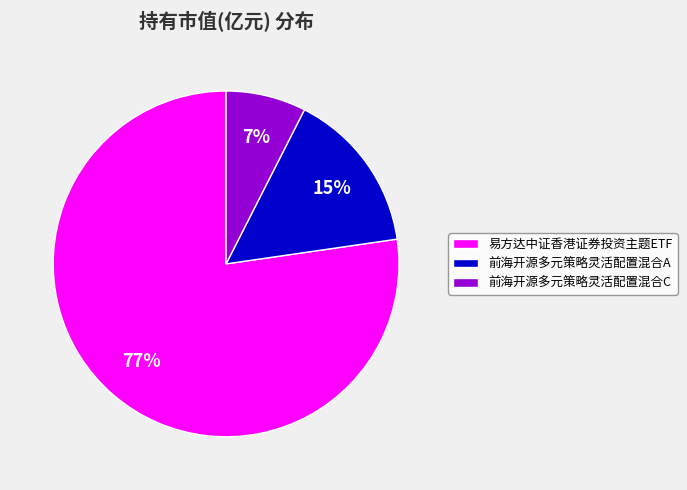

Count the number of slices in the pie.

3